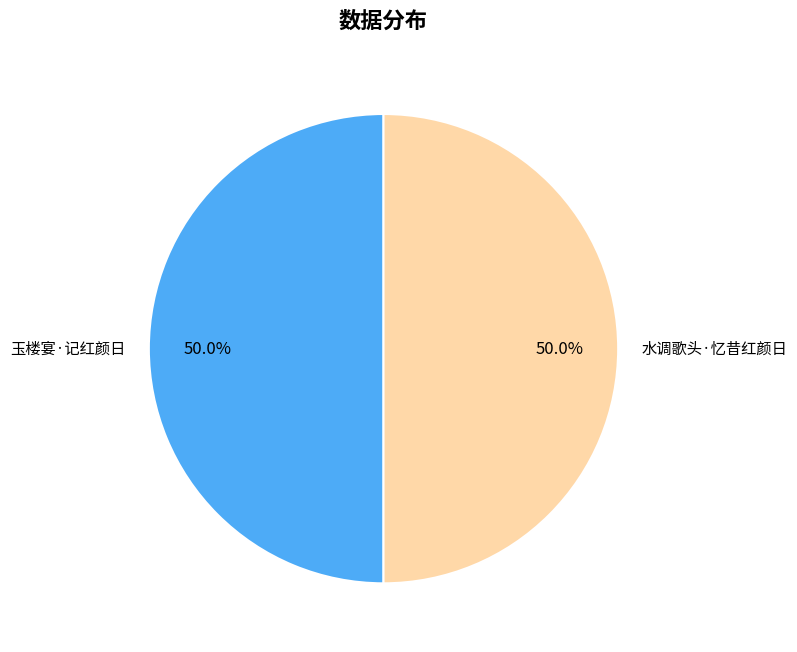

What portion of the pie excludes 玉楼宴·记红颜日?

50.0%